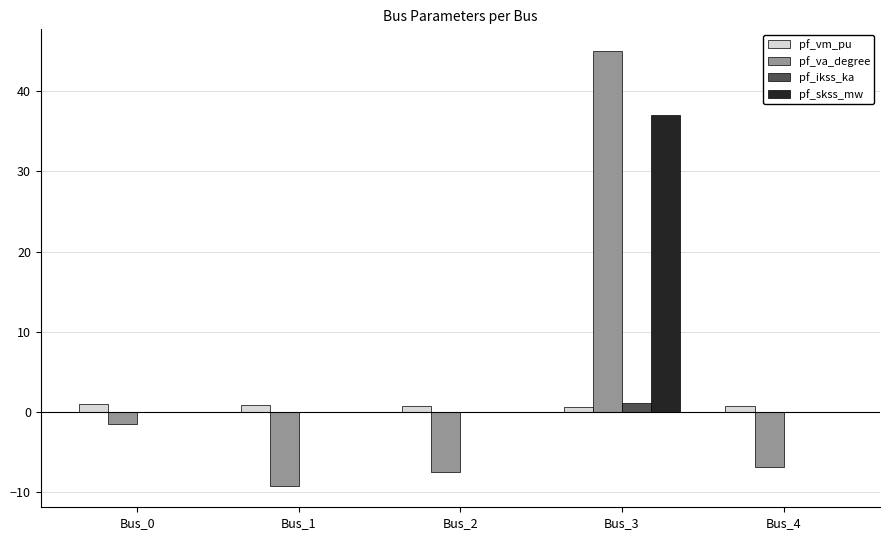

Which category has the highest value across all series?

Bus_3